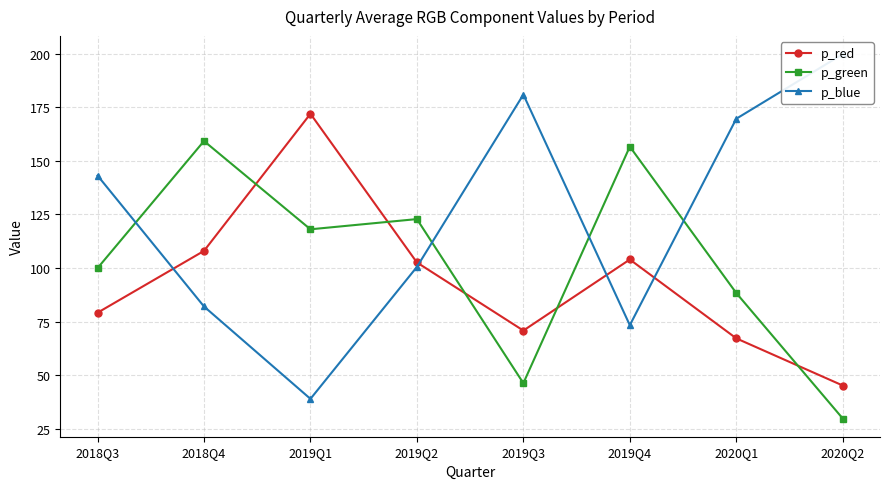

The value of p_red at 2018Q4 is 108.0. True or false?

True